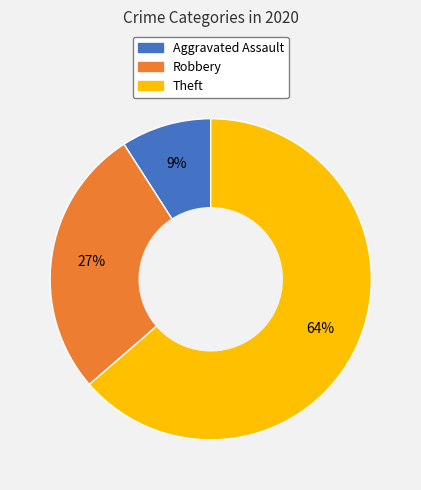

True or false: Robbery accounts for 27% of the total.

True